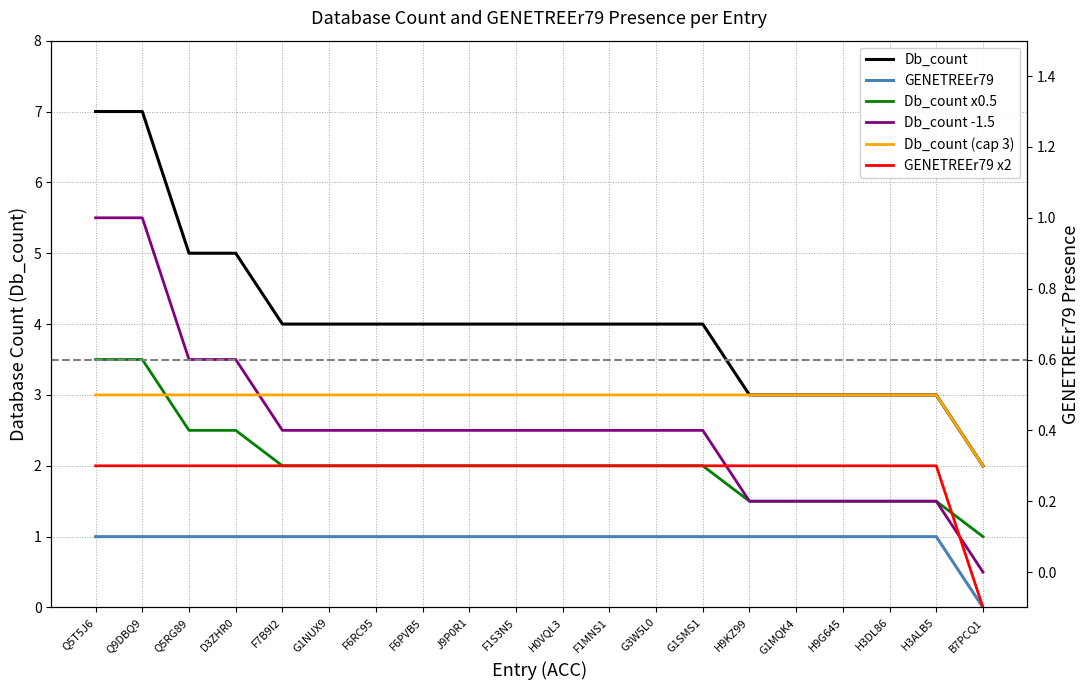

Reading left to right, what are all the values shown in this chart?

Db_count: 7.0	7.0	5.0	5.0	4.0	4.0	4.0	4.0	4.0	4.0	4.0	4.0	4.0	4.0	3.0	3.0	3.0	3.0	3.0	2.0
GENETREEr79: 1.0	1.0	1.0	1.0	1.0	1.0	1.0	1.0	1.0	1.0	1.0	1.0	1.0	1.0	1.0	1.0	1.0	1.0	1.0	0.0
Db_count x0.5: 3.5	3.5	2.5	2.5	2.0	2.0	2.0	2.0	2.0	2.0	2.0	2.0	2.0	2.0	1.5	1.5	1.5	1.5	1.5	1.0
Db_count -1.5: 5.5	5.5	3.5	3.5	2.5	2.5	2.5	2.5	2.5	2.5	2.5	2.5	2.5	2.5	1.5	1.5	1.5	1.5	1.5	0.5
Db_count (cap 3): 3.0	3.0	3.0	3.0	3.0	3.0	3.0	3.0	3.0	3.0	3.0	3.0	3.0	3.0	3.0	3.0	3.0	3.0	3.0	2.0
GENETREEr79 x2: 2.0	2.0	2.0	2.0	2.0	2.0	2.0	2.0	2.0	2.0	2.0	2.0	2.0	2.0	2.0	2.0	2.0	2.0	2.0	0.0